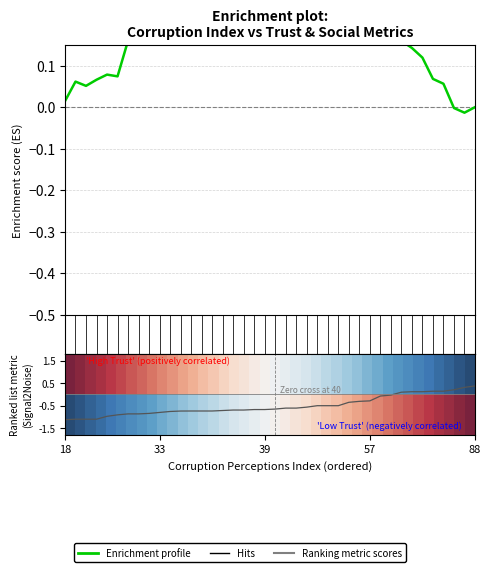

At which category is the sum across all series the highest?

39